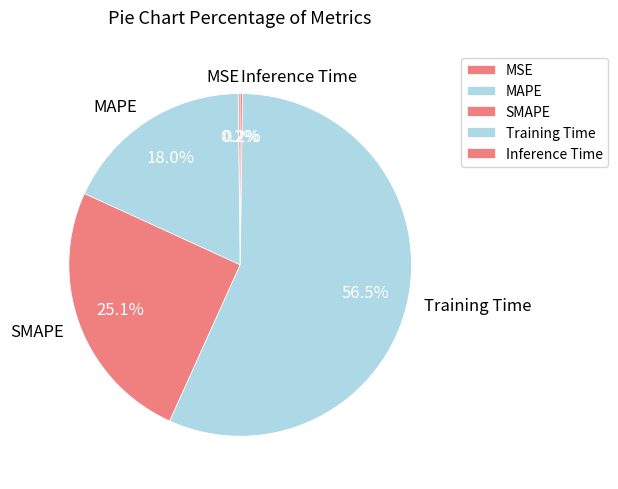

Which category has the biggest portion of the pie?

Training Time